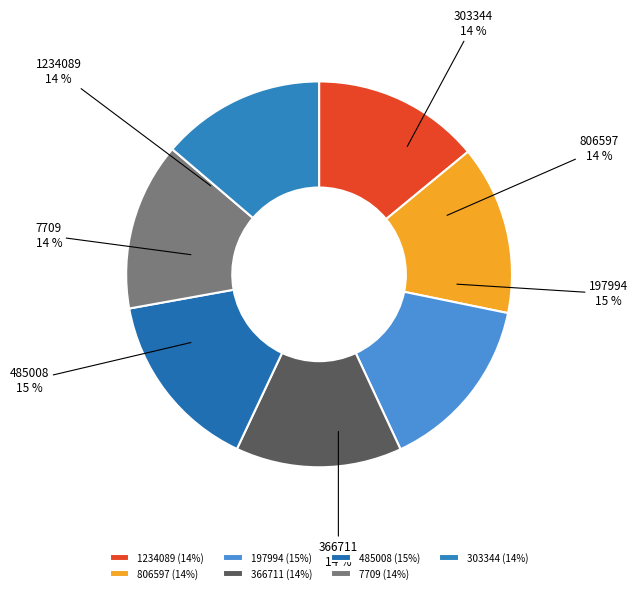

Which category has the biggest portion of the pie?

485008